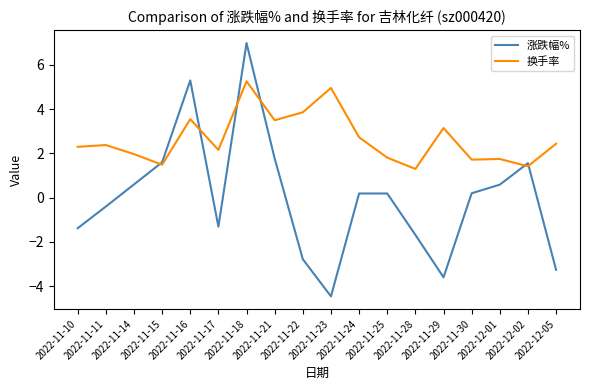

Which series has the largest total across all categories?

换手率